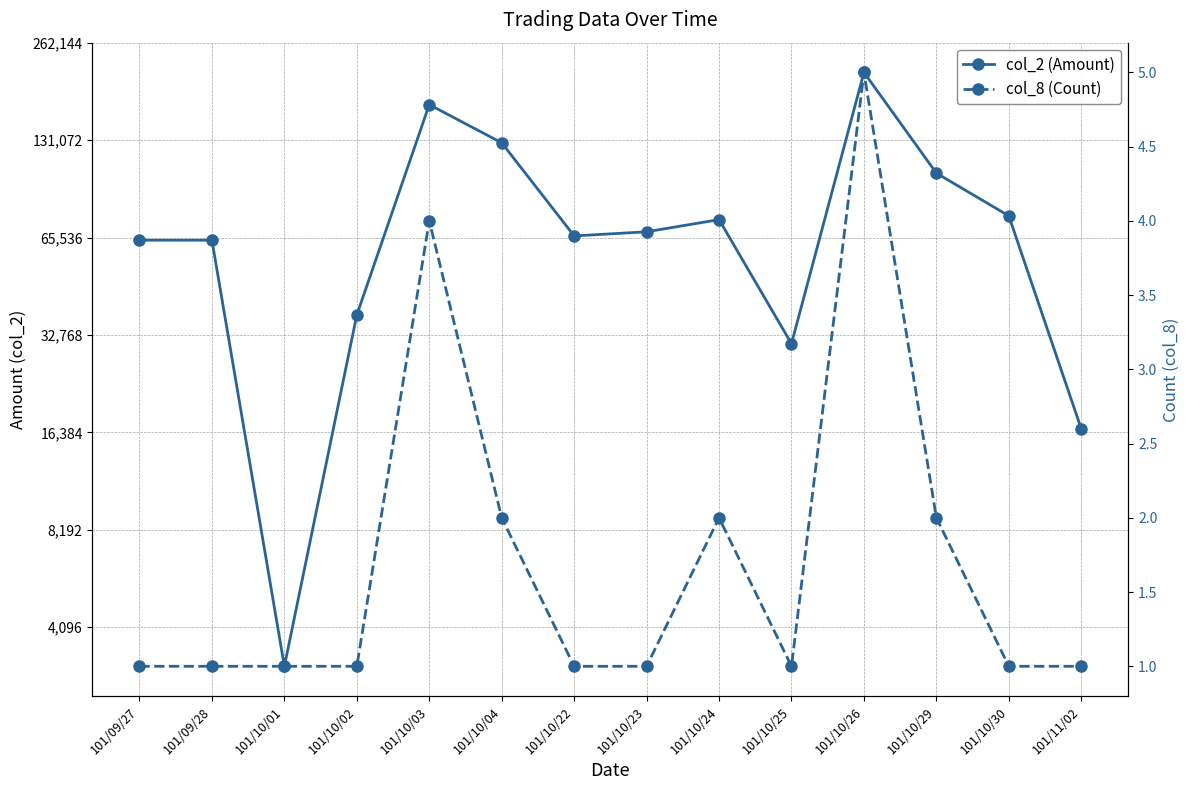

What position from the right is 101/10/22?

8